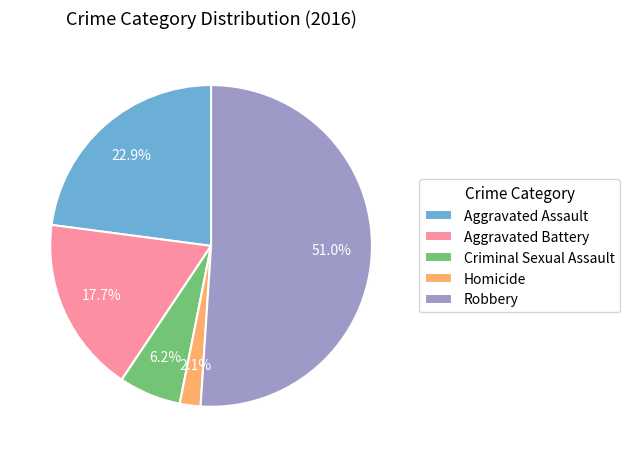

What is the largest slice in the pie chart?

Robbery